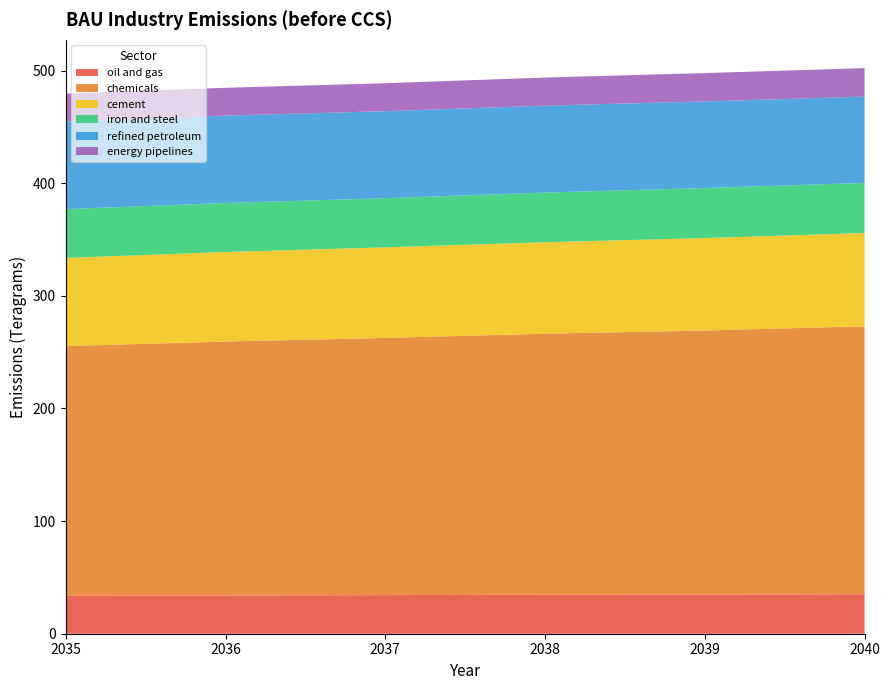

Reading left to right, extract all data points from this chart.

oil and gas: 33580000000000	33970000000000	34280000000000	34590000000000	34830000000000	35030000000000
chemicals: 221800000000000	225500000000000	228400000000000	231800000000000	234400000000000	238000000000000
cement: 78280000000000	79460000000000	80410000000000	81220000000000	82080000000000	82740000000000
iron and steel: 43380000000000	43510000000000	43630000000000	44130000000000	44440000000000	44530000000000
refined petroleum: 77780000000000	77600000000000	77260000000000	77170000000000	76900000000000	76610000000000
energy pipelines: 24700000000000	24710000000000	24800000000000	24940000000000	25140000000000	25300000000000